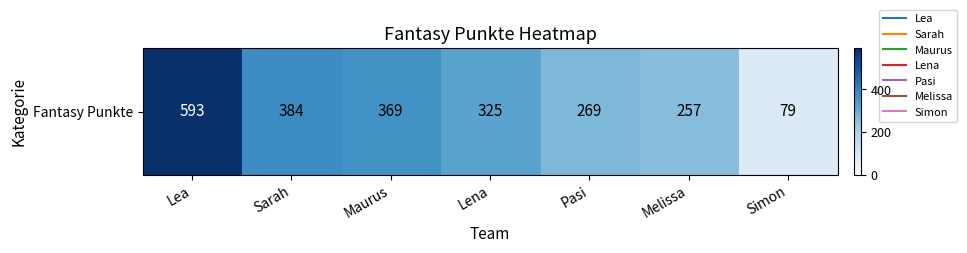

Reading left to right, what are all the values shown in this chart?

Lea=593	Sarah=384	Maurus=369	Lena=325	Pasi=269	Melissa=257	Simon=79